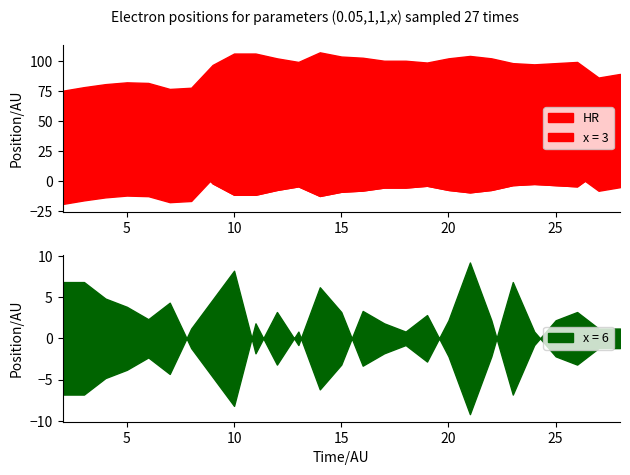

How many interior local valleys does the HR series have?

5